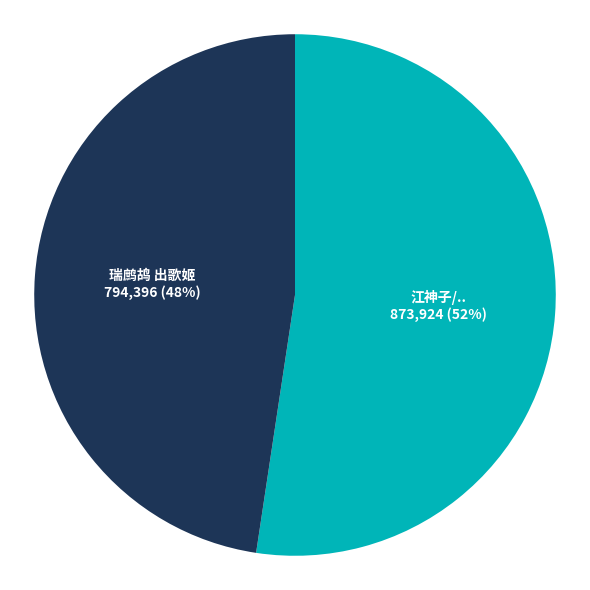

Does any single category account for the majority?

Yes